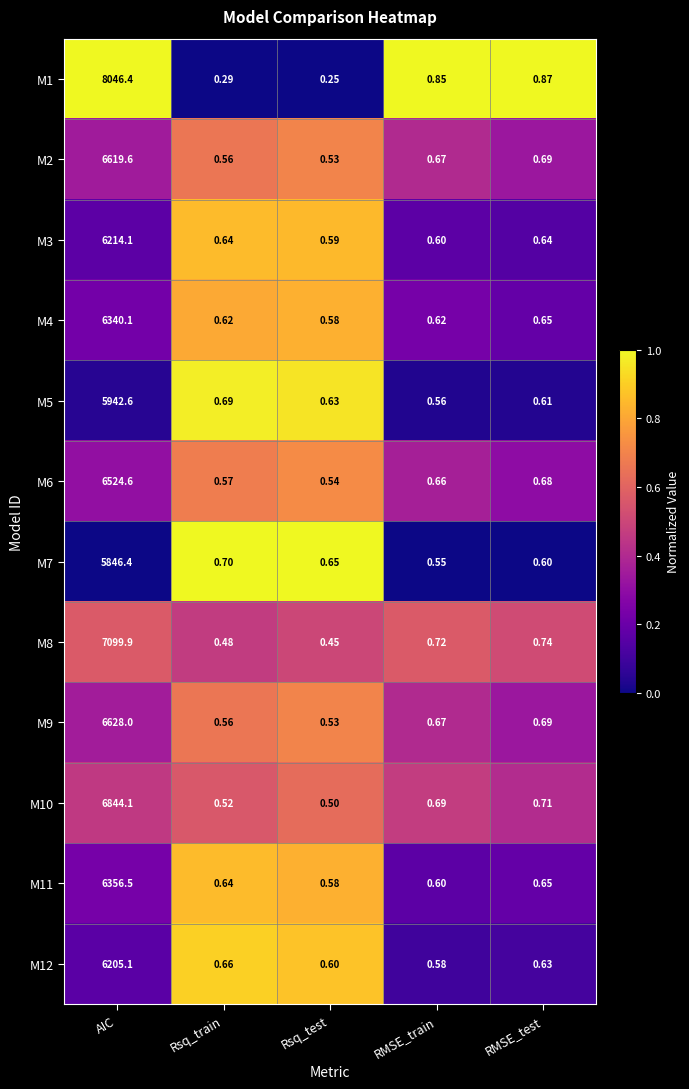

List the labels in order of M9 value, largest first.

AIC, RMSE_test, RMSE_train, Rsq_train, Rsq_test